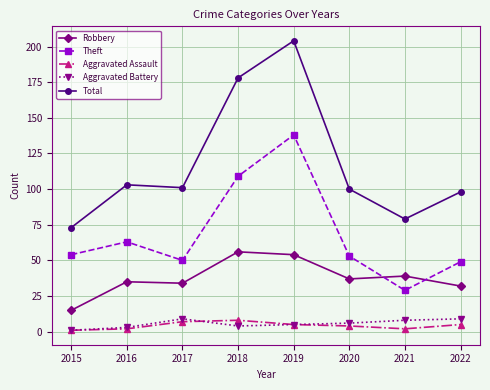

How many data points in Theft are less than 54?

4